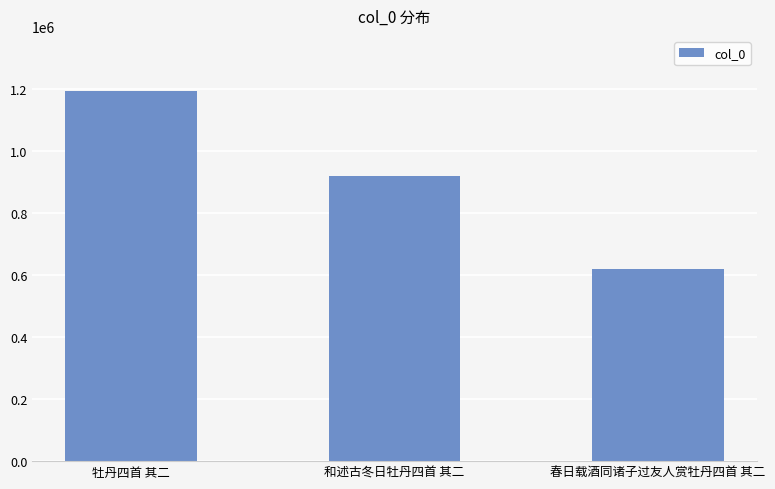

Count the number of categories in the chart.

3